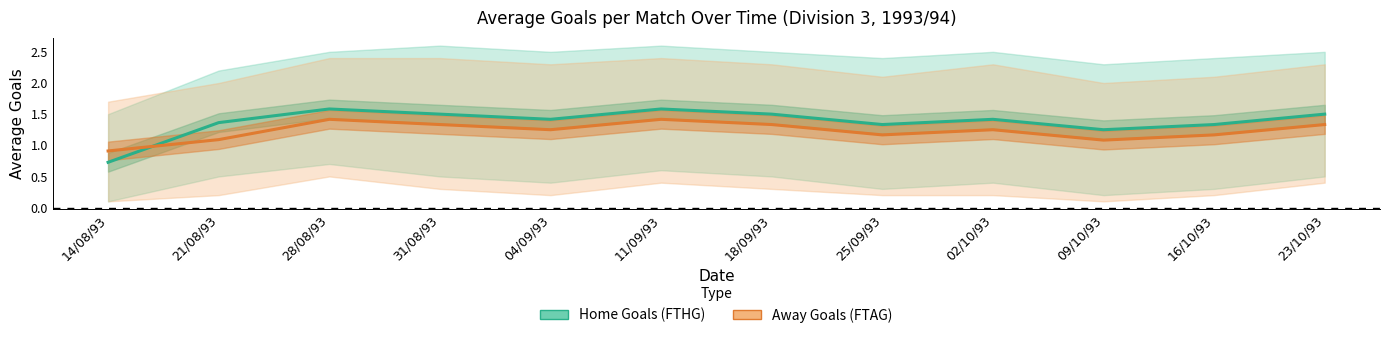

What is the label of the 1st point from the left?

14/08/93